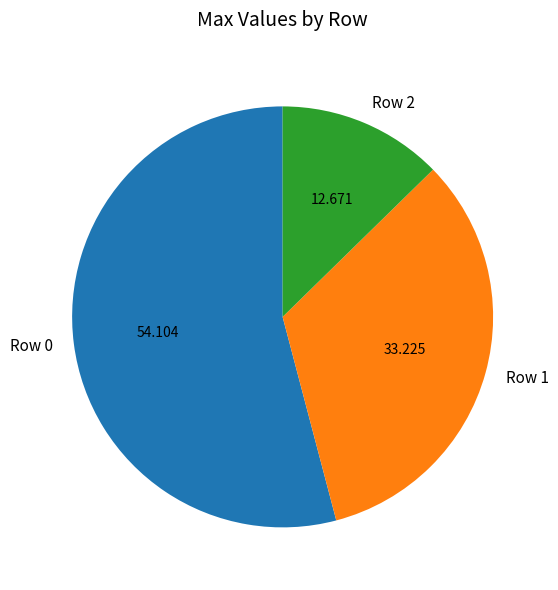

How many slices are in this pie chart?

3